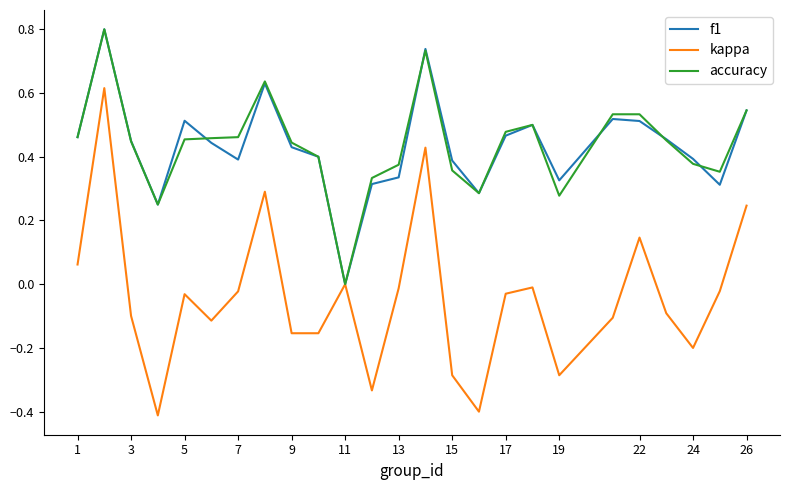

What is the minimum value shown in the chart?

-0.4